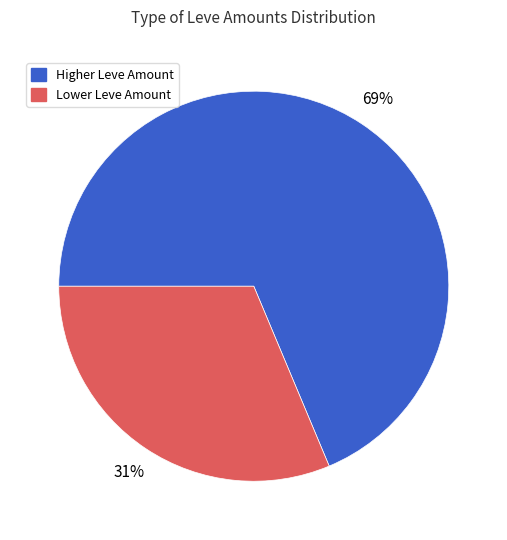

Does Lower Leve Amount represent more than half of the total?

No